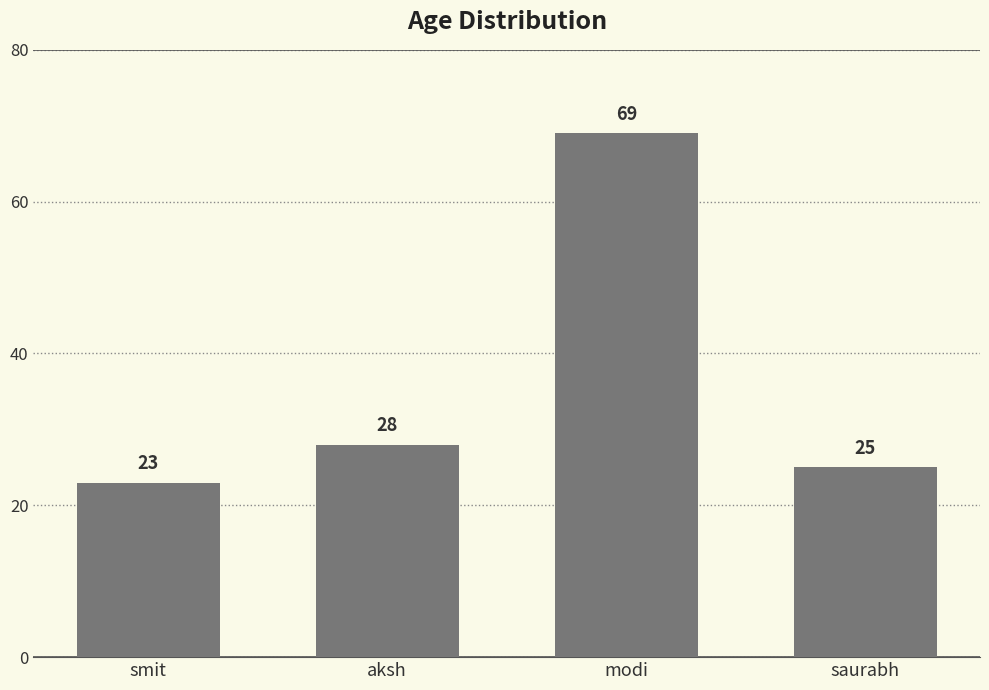

What is the change in value from aksh to modi?

+41